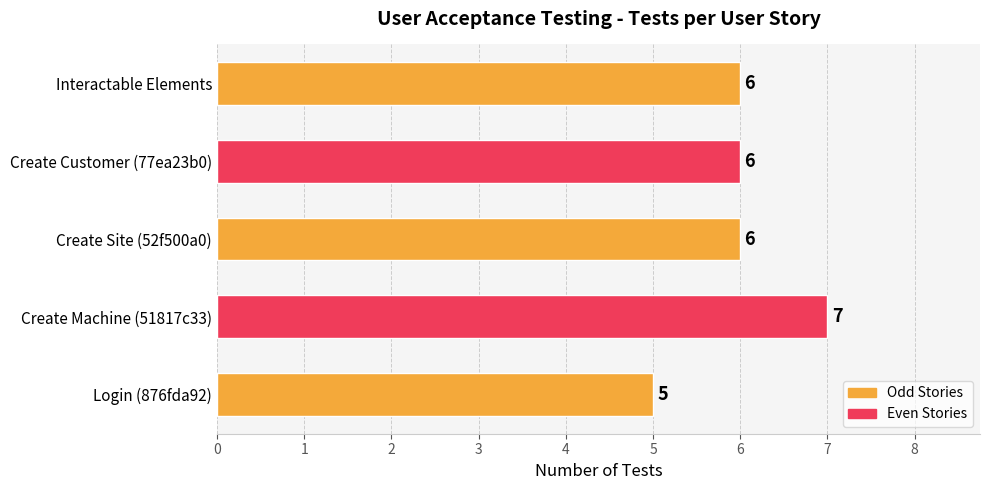

Are the bars horizontal?

Yes